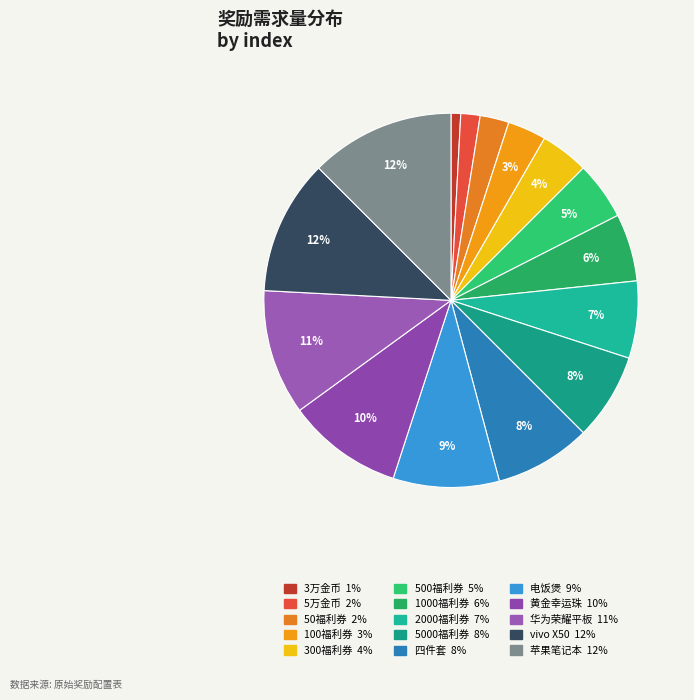

Is vivo X50 the majority of the pie?

No